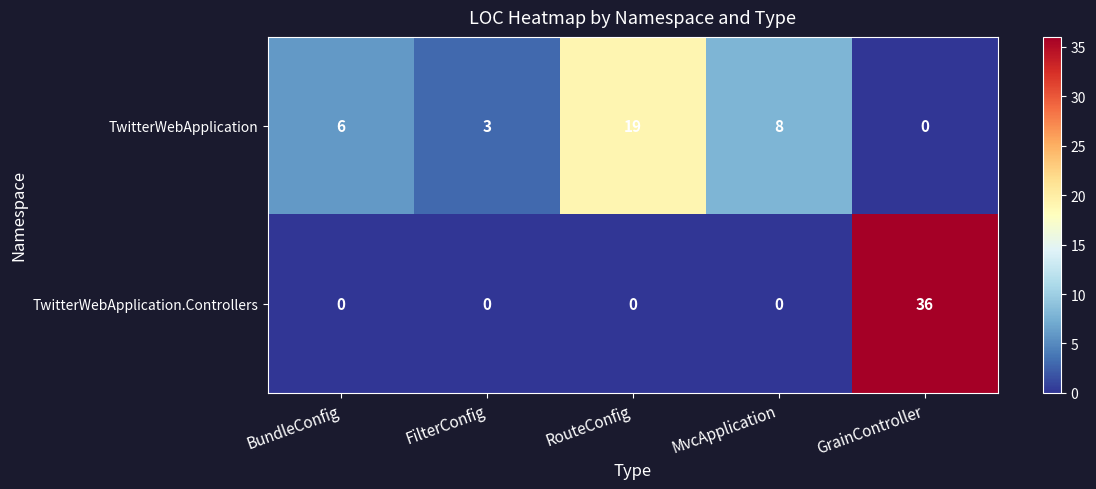

At which label does TwitterWebApplication.Controllers reach its peak?

GrainController